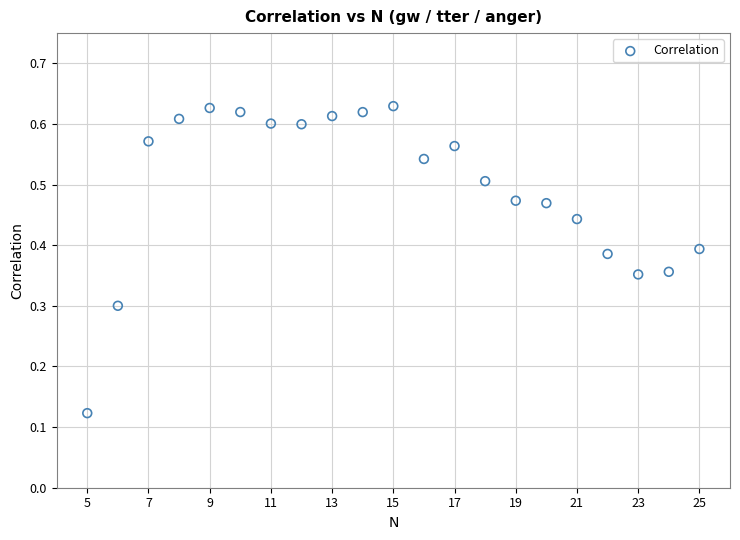

What is the range of X values (max minus min)?

20.0